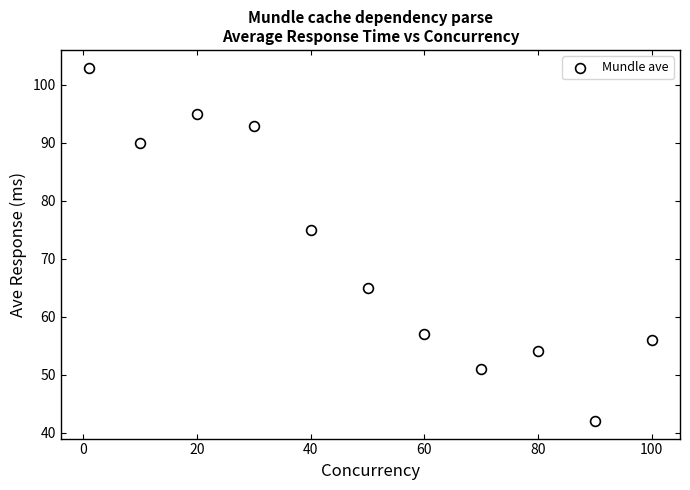

What is the average Y value?

71